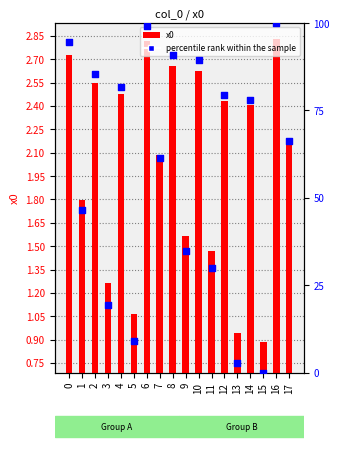

What are all the series names shown in the legend?

x0, percentile rank within the sample